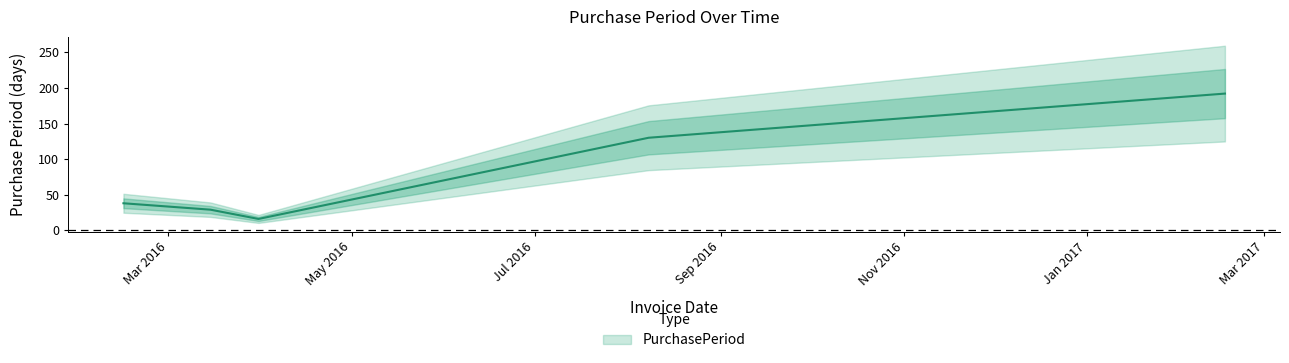

Approximately how many times larger is the value at 2016-03-31 compared to 2016-08-08?

0.1